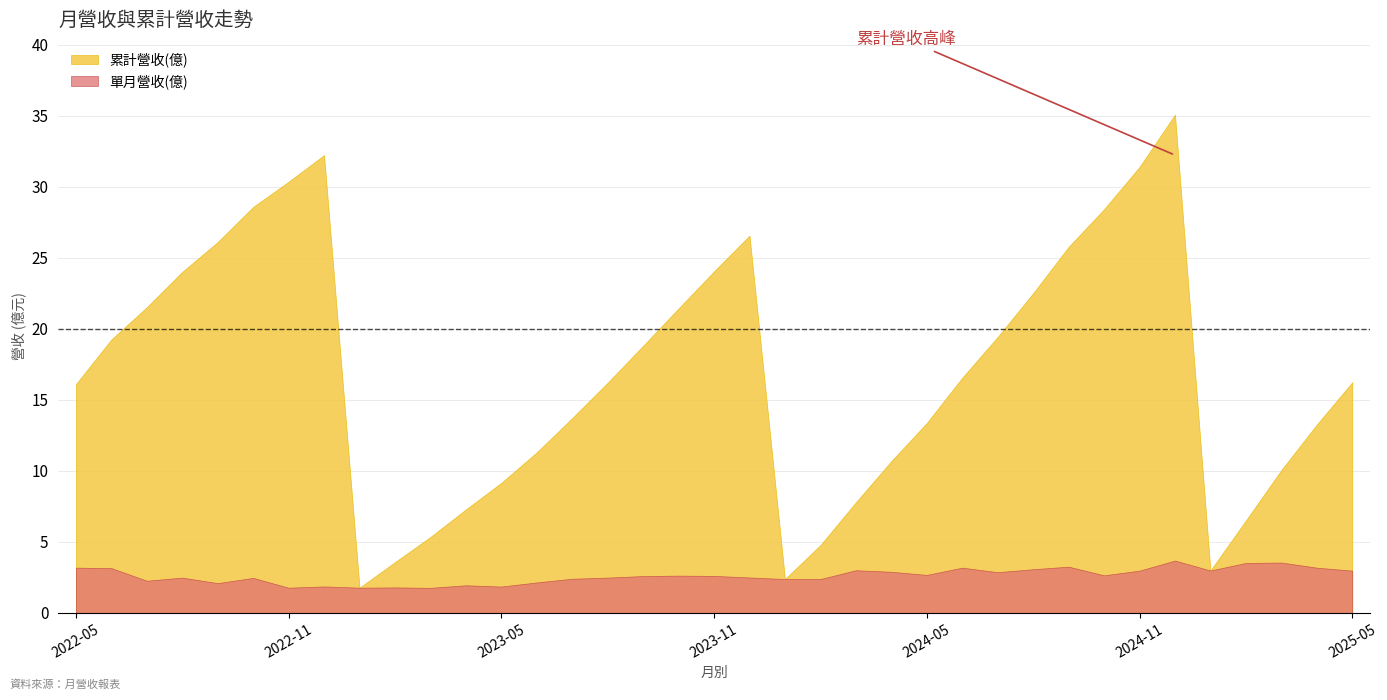

What is the difference between the second highest and minimum values in the 單月營收(億) series?

1.8